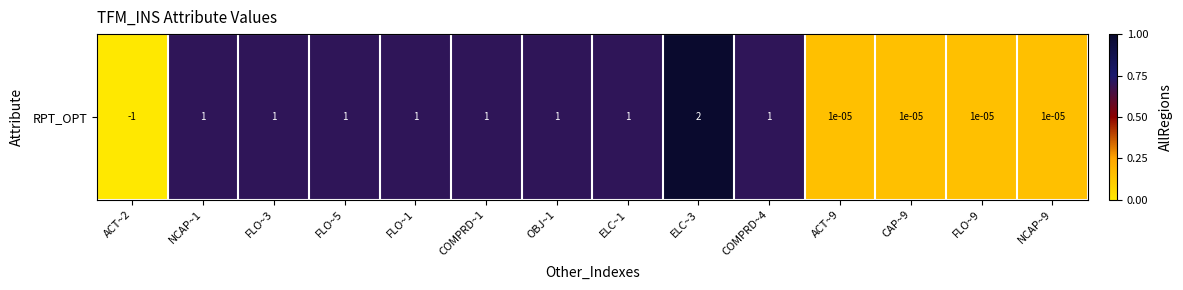

Count the number of categories in the chart.

14